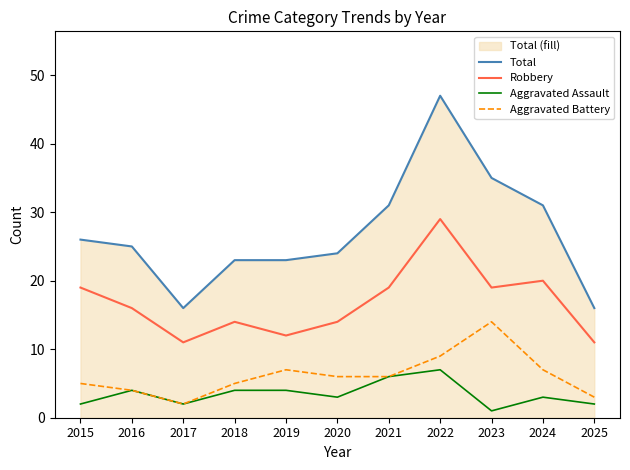

How many data points does each series have?

11